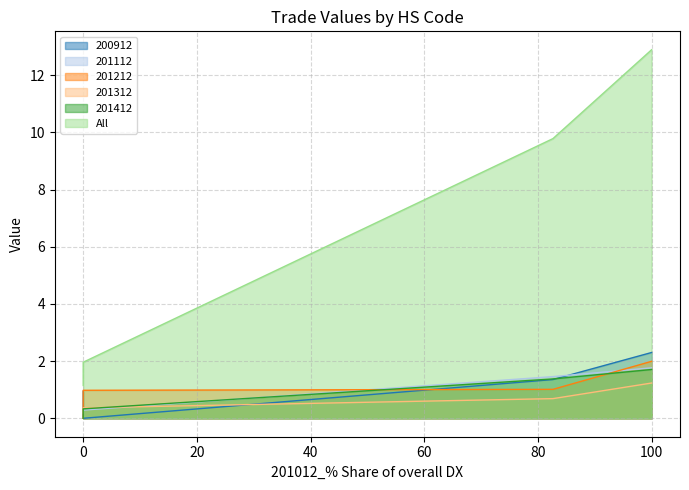

True or false: All has more than 2 points higher than both neighbors.

False